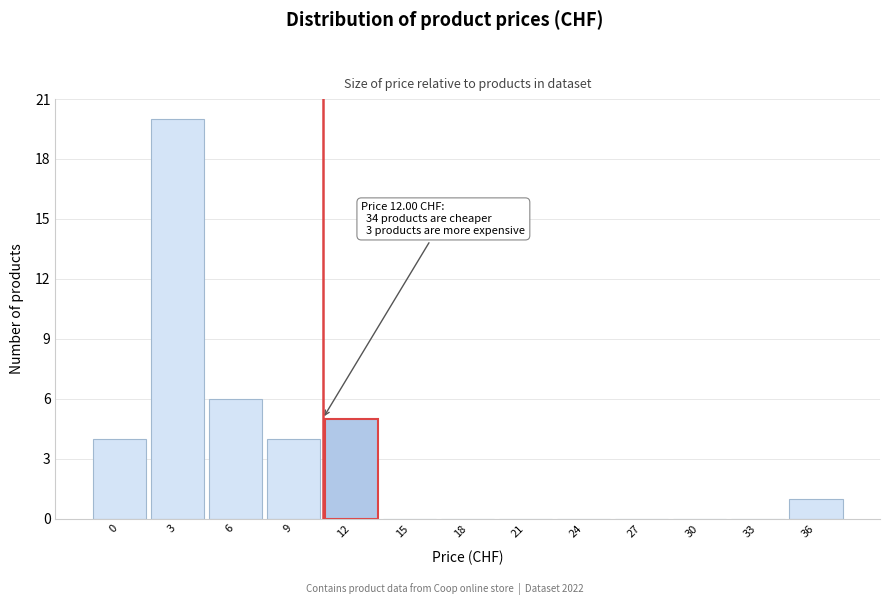

Reading right to left, what are all the values shown in this chart?

36=1	33=0	30=0	27=0	24=0	21=0	18=0	15=0	12=5	9=4	6=6	3=20	0=4